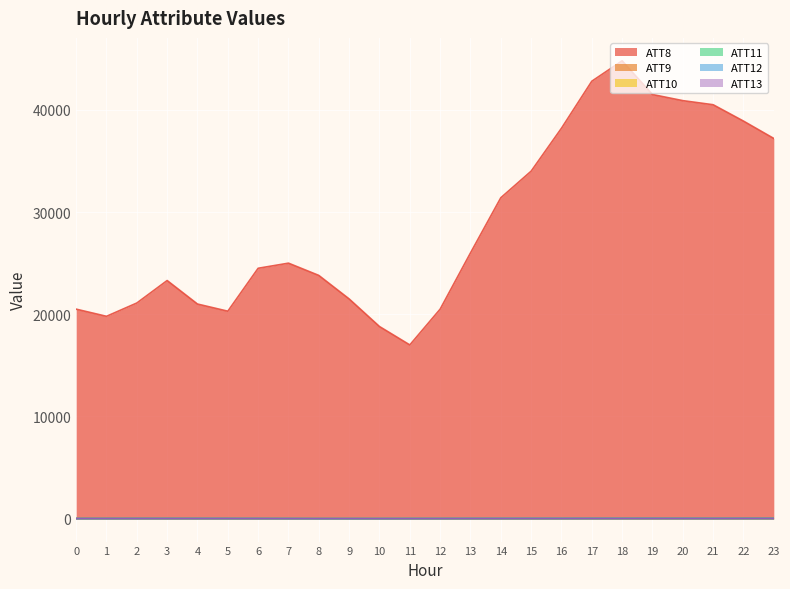

Is it true that ATT12 equals 22.1 at 5?

True